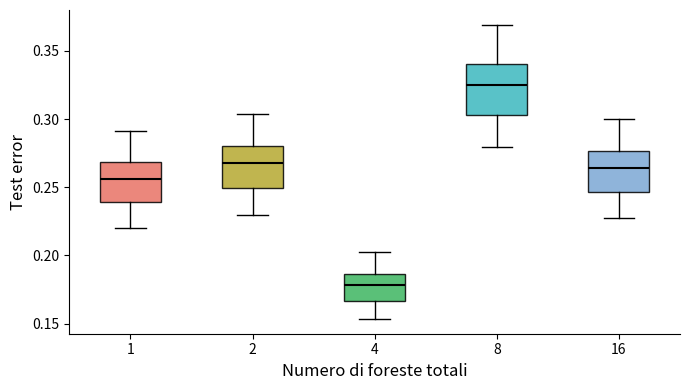

Which box is the tallest, from its lower edge to its upper edge?

8